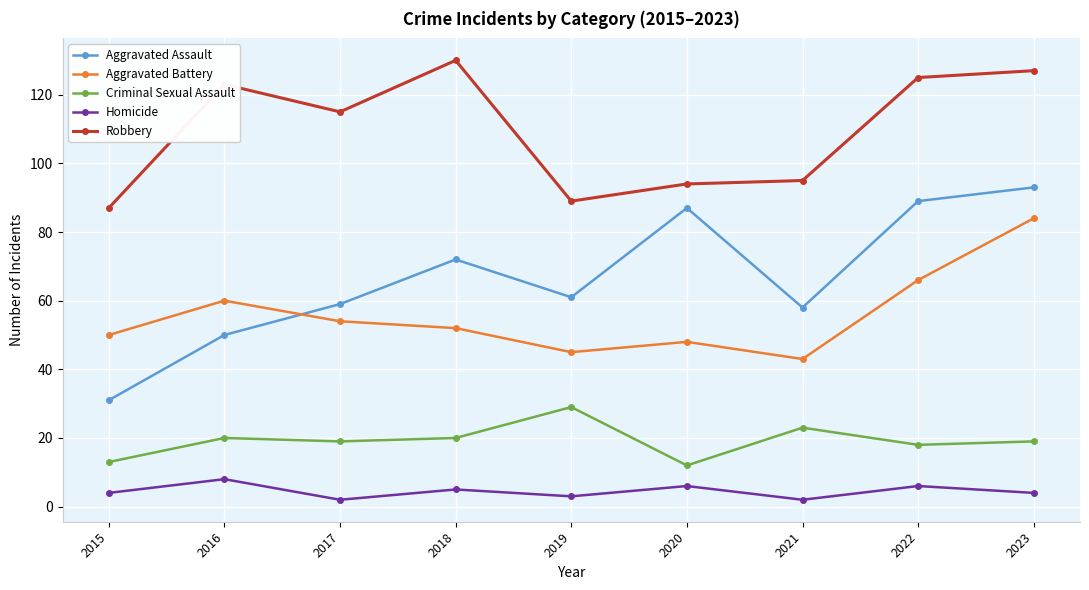

Is the value of Homicide at 2018 greater than the value of Aggravated Assault at 2021?

No